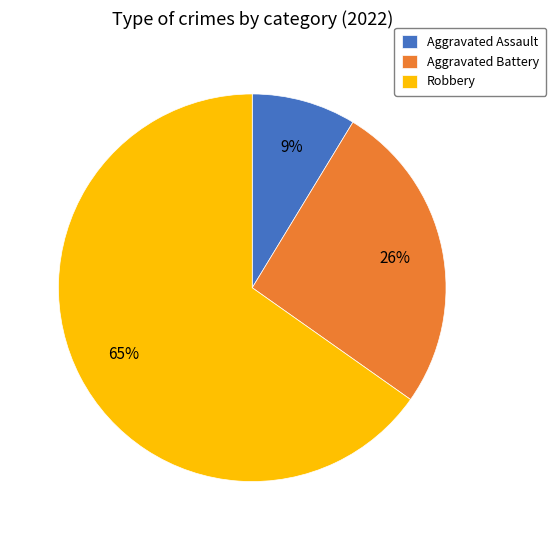

Which category has the biggest portion of the pie?

Robbery